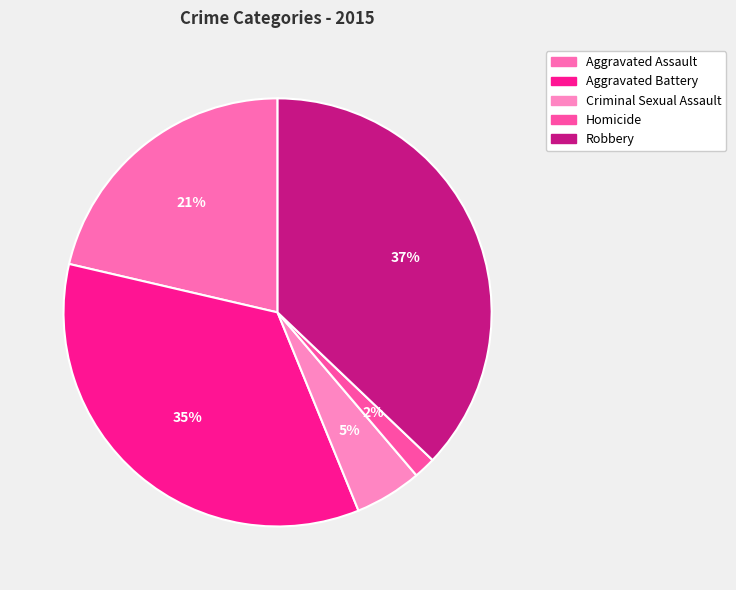

Is there any slice that represents more than half of the pie?

No